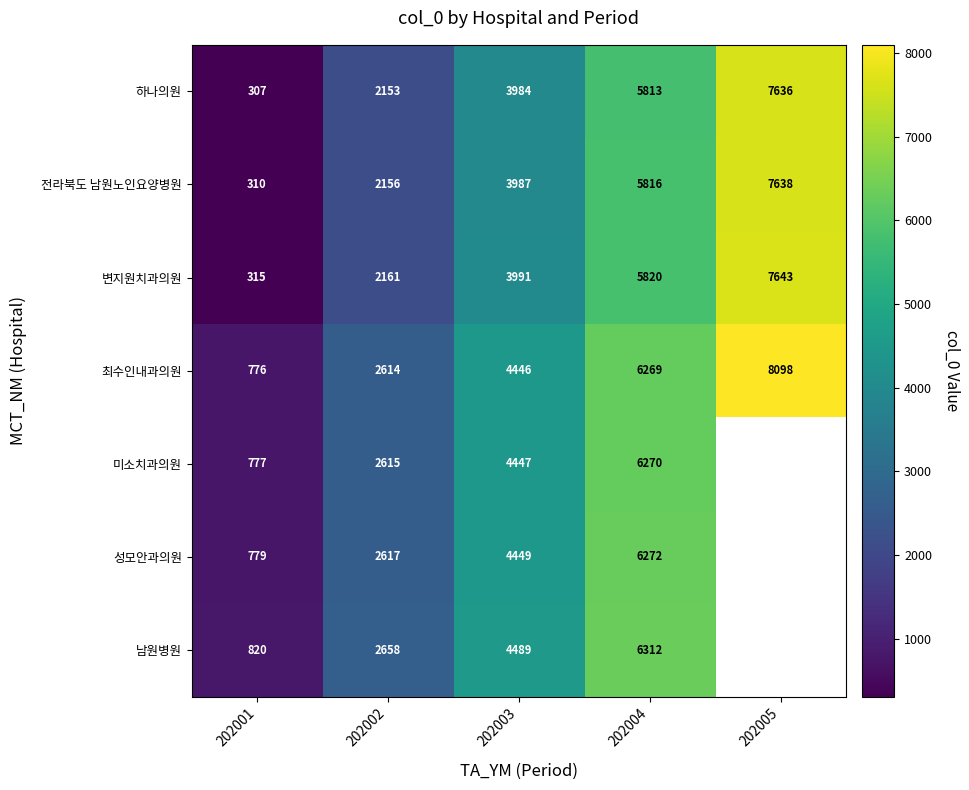

Read the 변지원치과의원 value at 202003.

3991.0